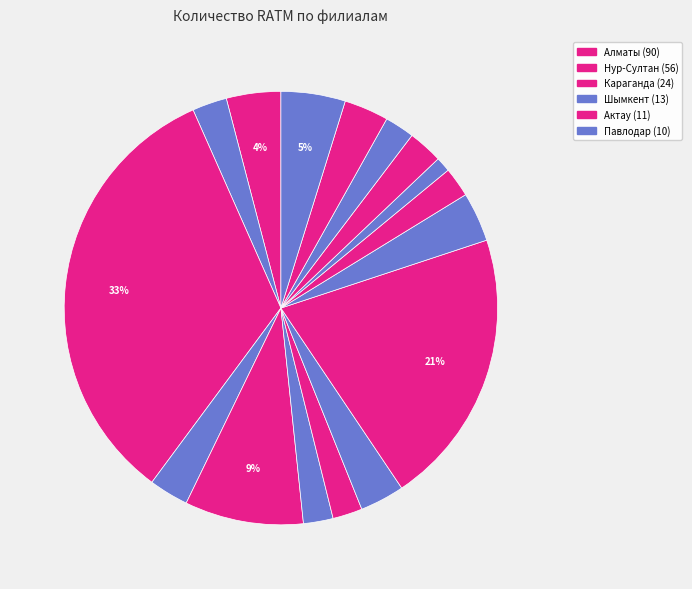

Which slice is the largest?

Алматы